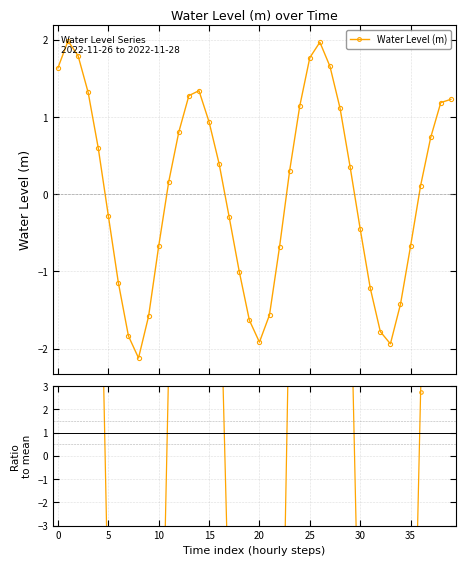

What is the difference between the Water Level (m) values at 16 and 18?

1.4